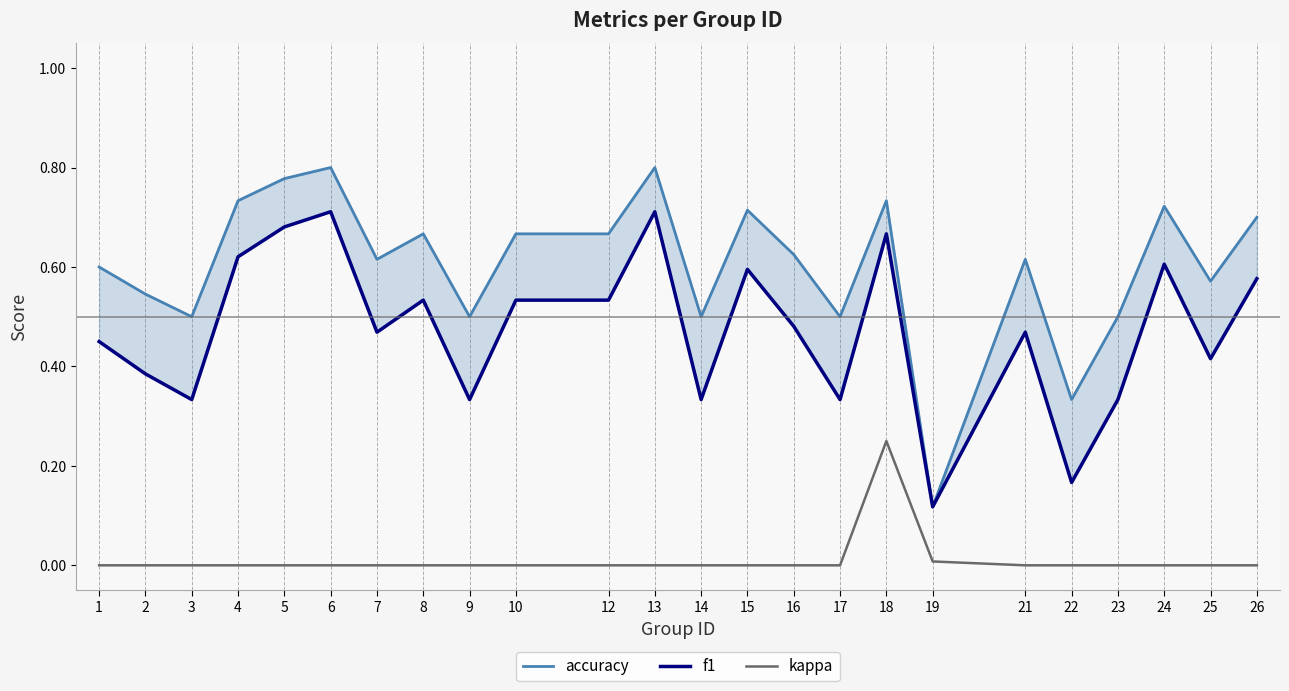

List the series in order of their peak value, lowest first.

kappa, f1, accuracy